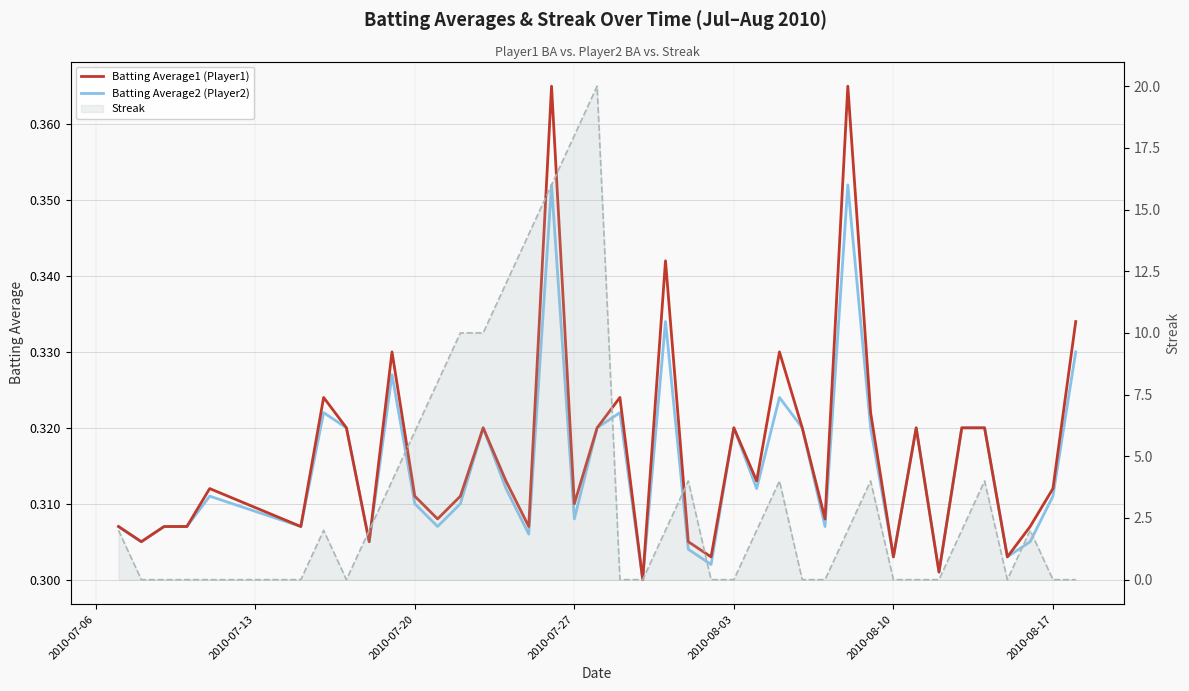

What is the value of the Batting Average1 (Player1) point at the 30th from the left?

0.4